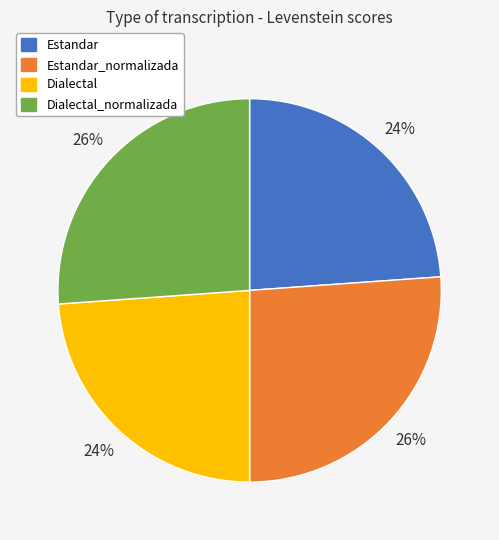

Is there a majority slice in this chart?

No